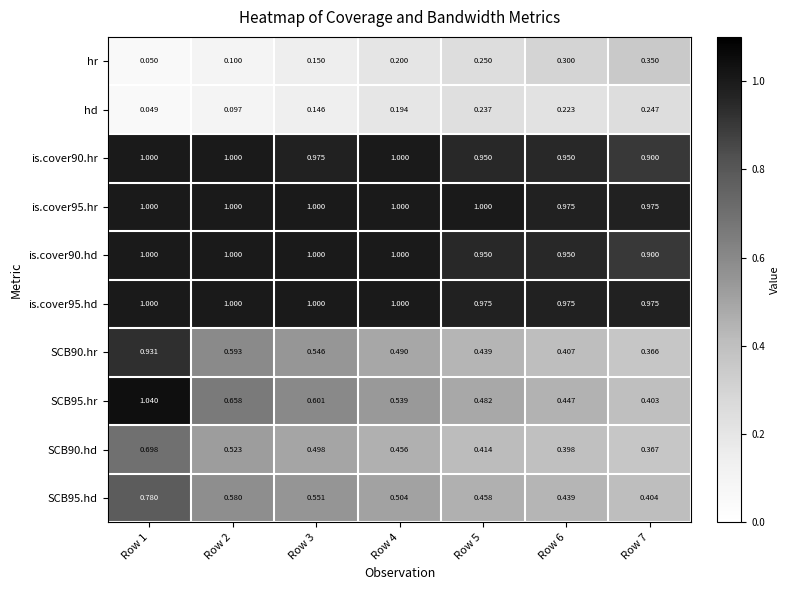

What is the spread (max minus min) of values at Row 1?

1.0